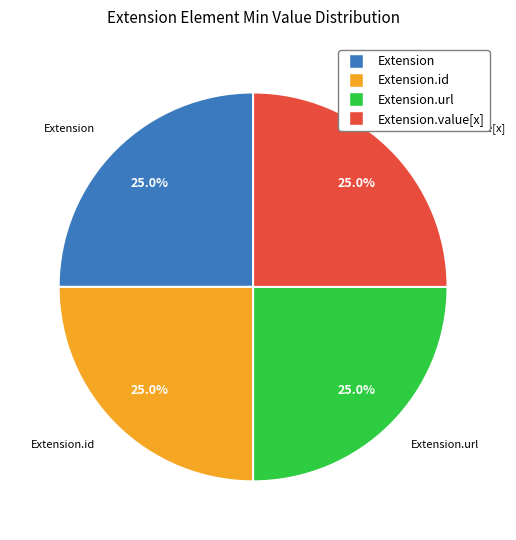

How many segments does this pie chart have?

4